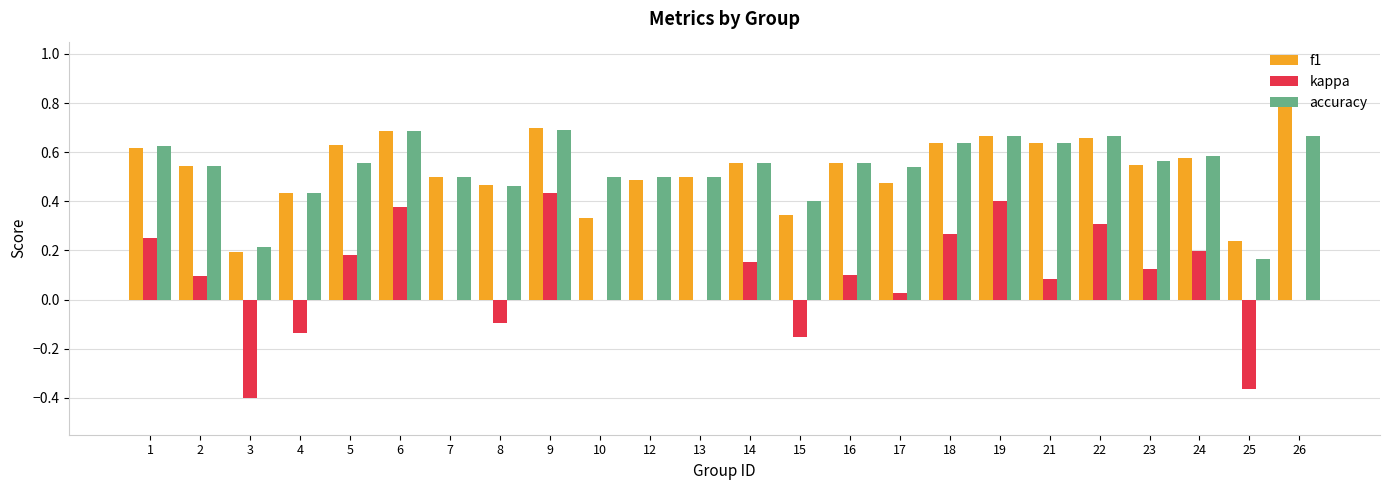

What is the total value across all series at 6?

1.7